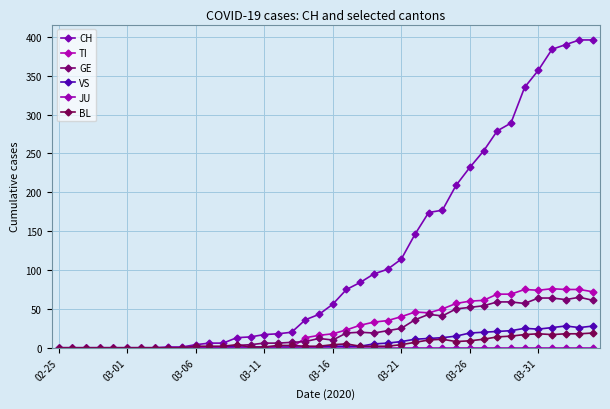

Which series ends up on top after the final intersection of TI and GE?

TI